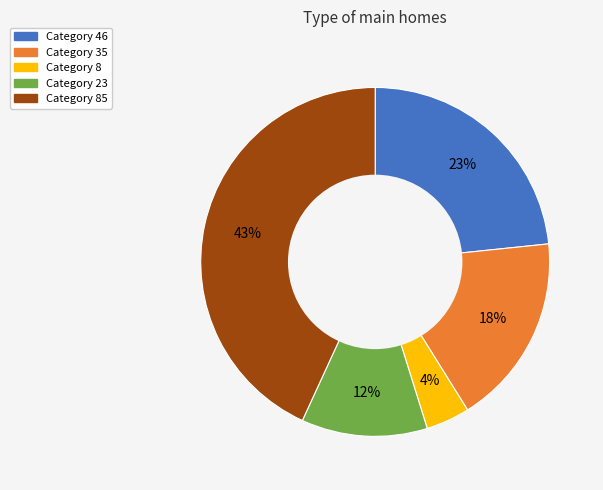

Is there any slice that represents more than half of the pie?

No